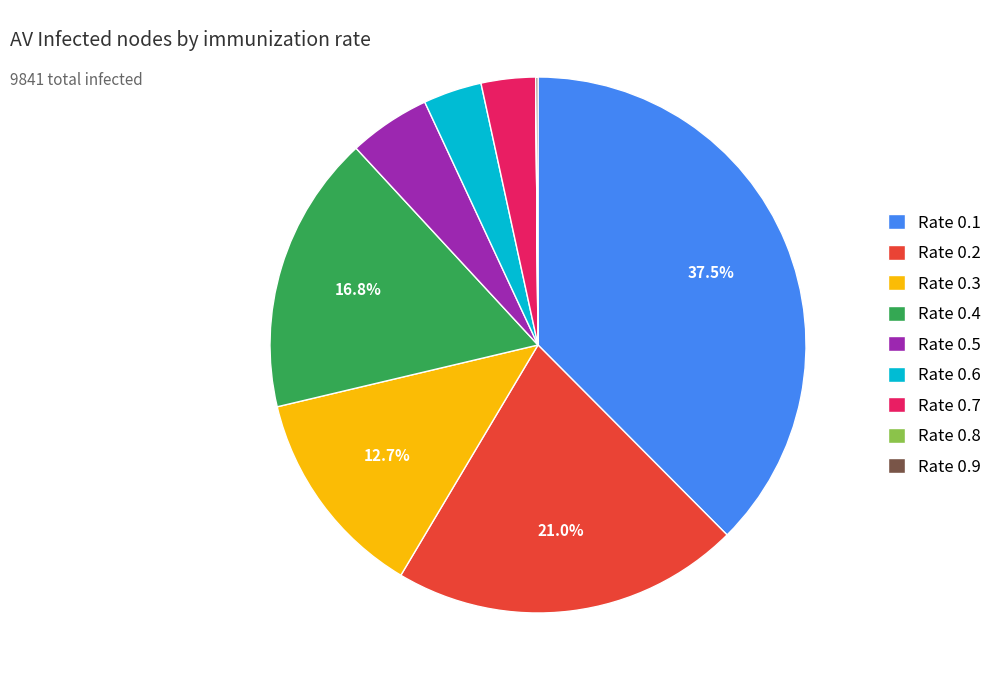

Between Rate 0.7 and Rate 0.4, which is larger?

Rate 0.4